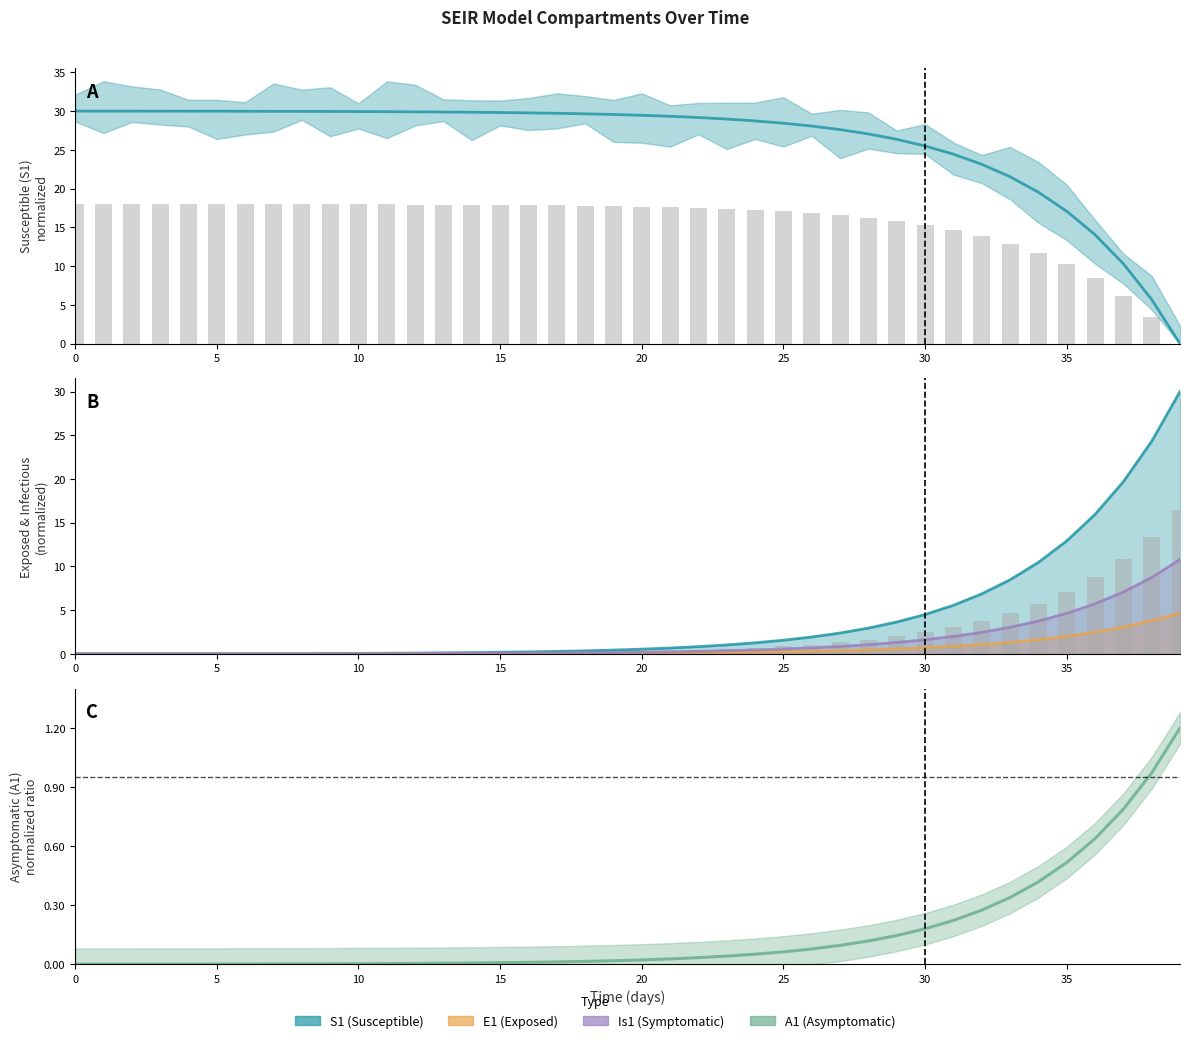

How many data points in E1 are above 0?

39